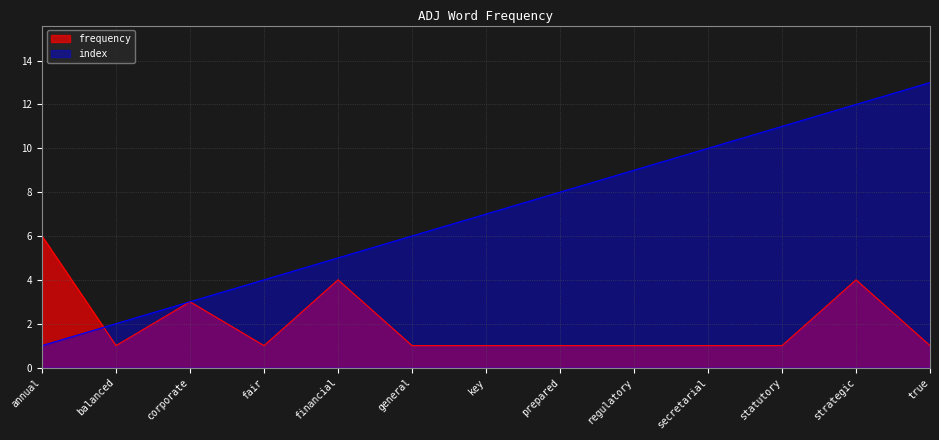

True or false: frequency has a value of 0 at general.

False